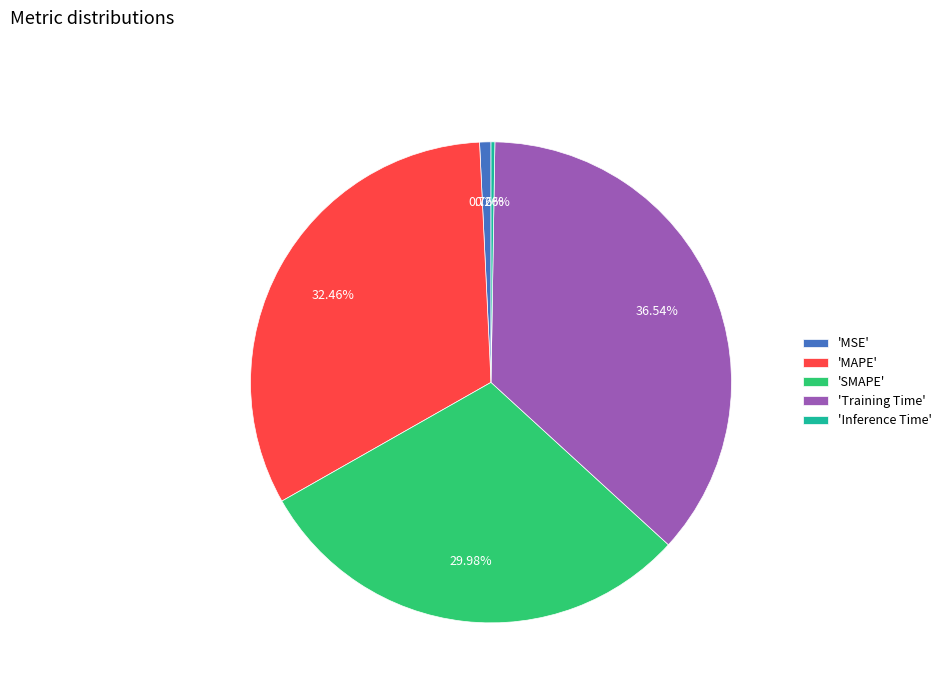

Between 'SMAPE' and 'Training Time', which is larger?

'Training Time'